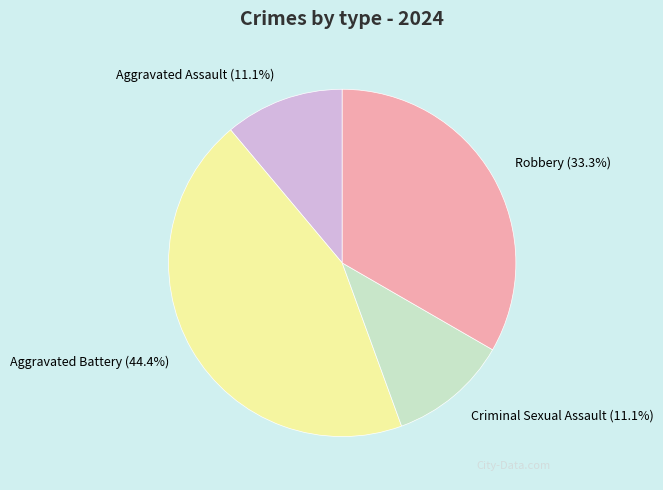

True or false: Aggravated Battery accounts for 35% of the total.

False